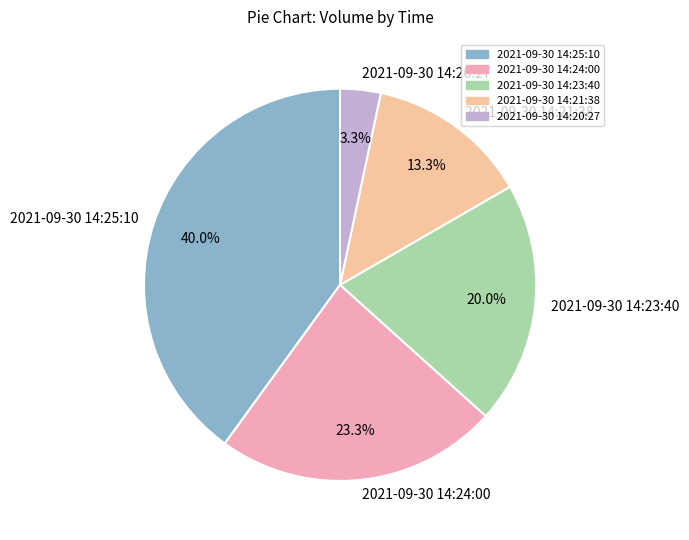

To the nearest percent, what is the difference between the 2021-09-30 14:21:38 and 2021-09-30 14:23:40 slice percentages?

7%